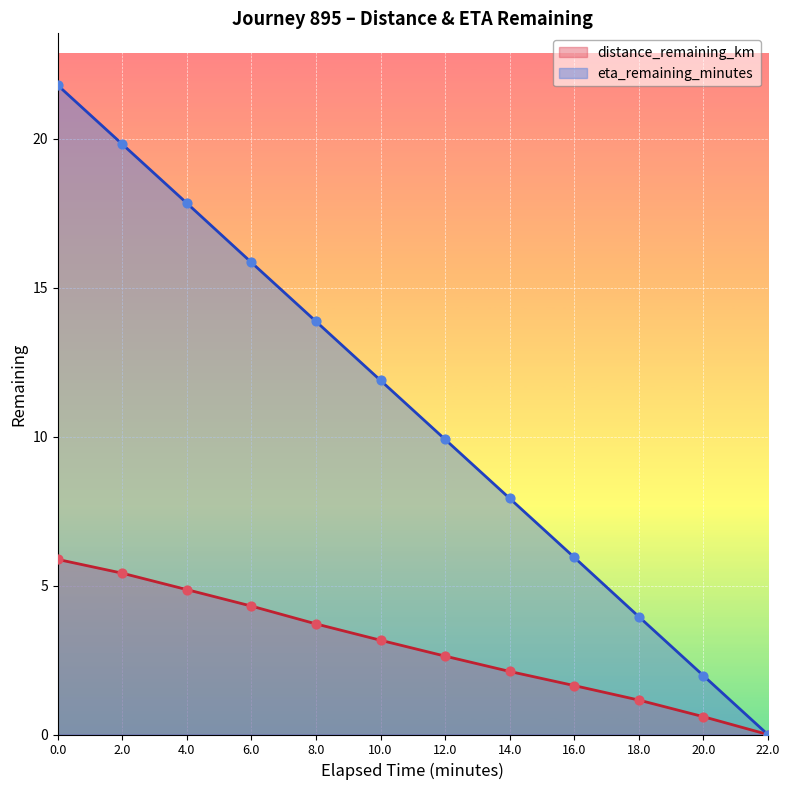

What are all the series names shown in the legend?

distance_remaining_km, eta_remaining_minutes